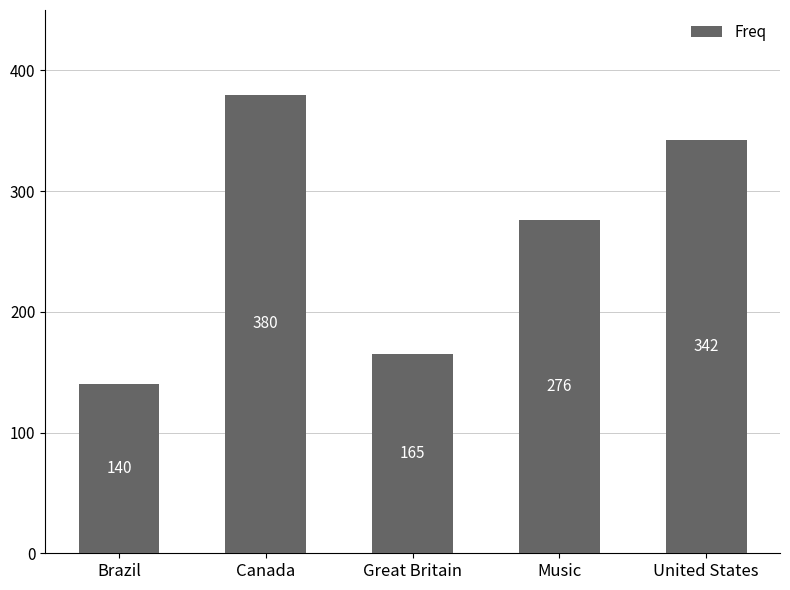

What is the value of the 4th bar from the left?

276